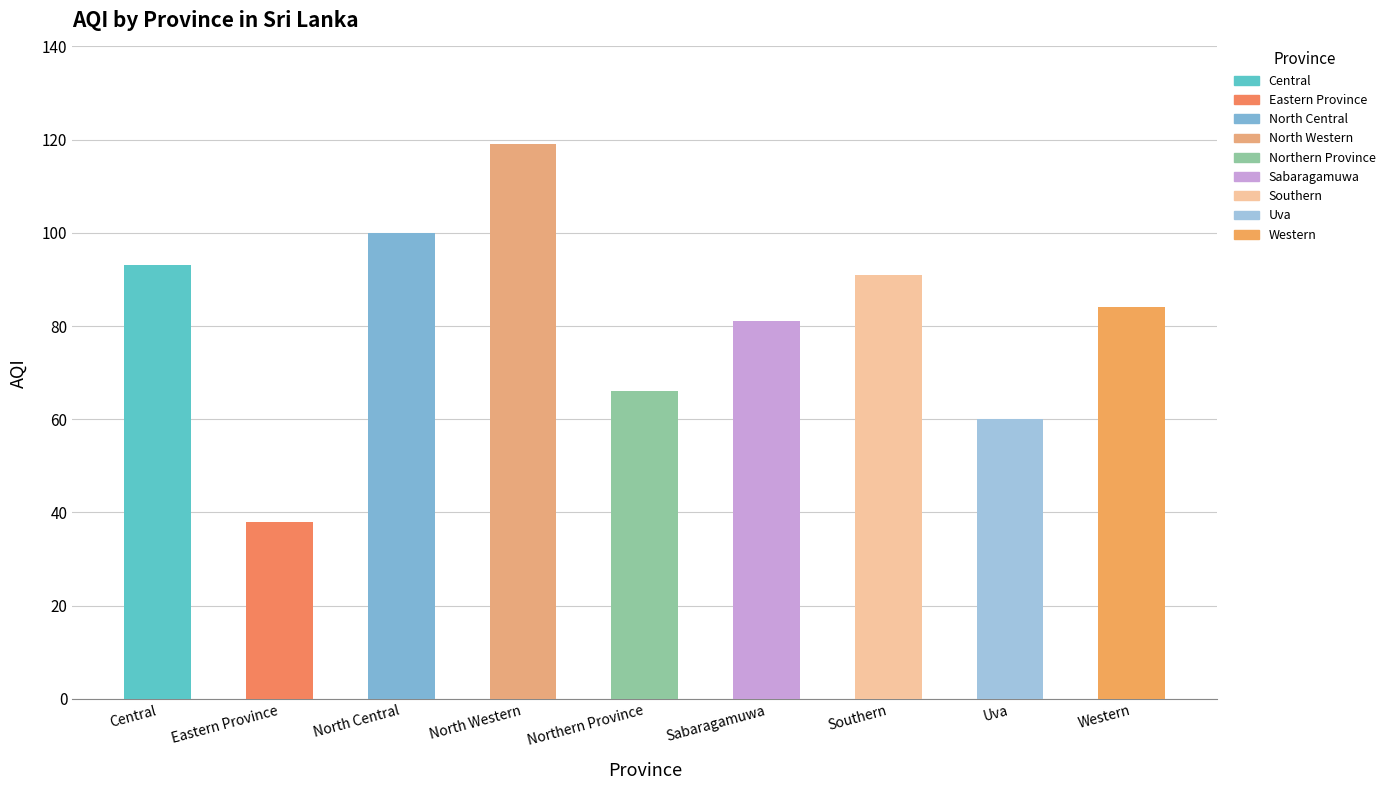

List the labels in order of value, smallest first.

Eastern Province, Uva, Northern Province, Sabaragamuwa, Western, Southern, Central, North Central, North Western